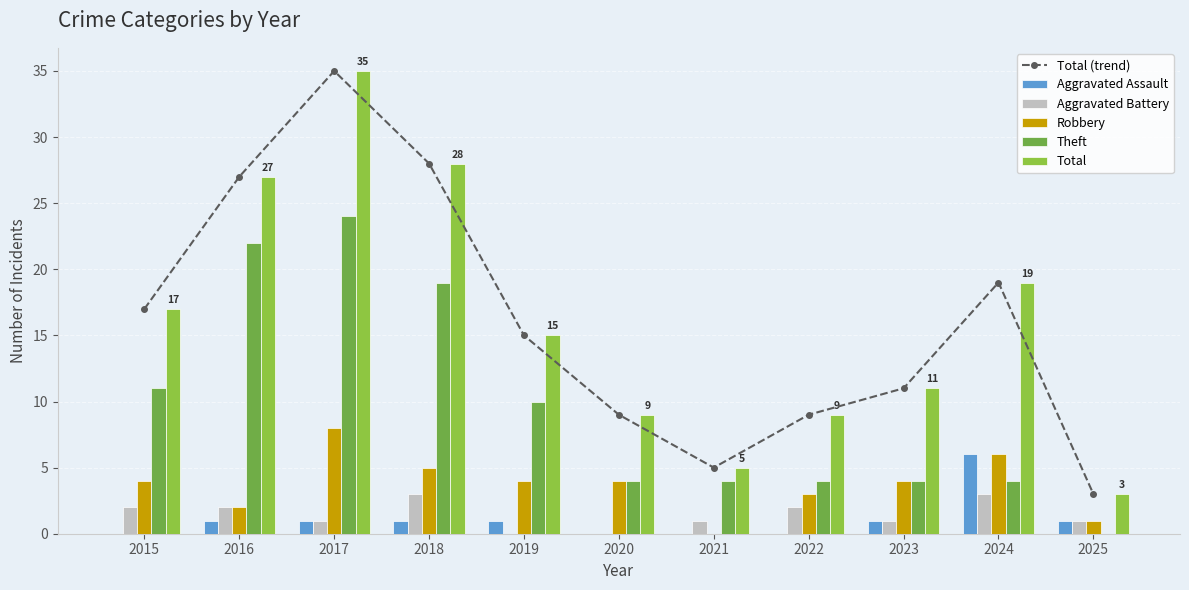

What is the spread (max minus min) of values at 2016?

26